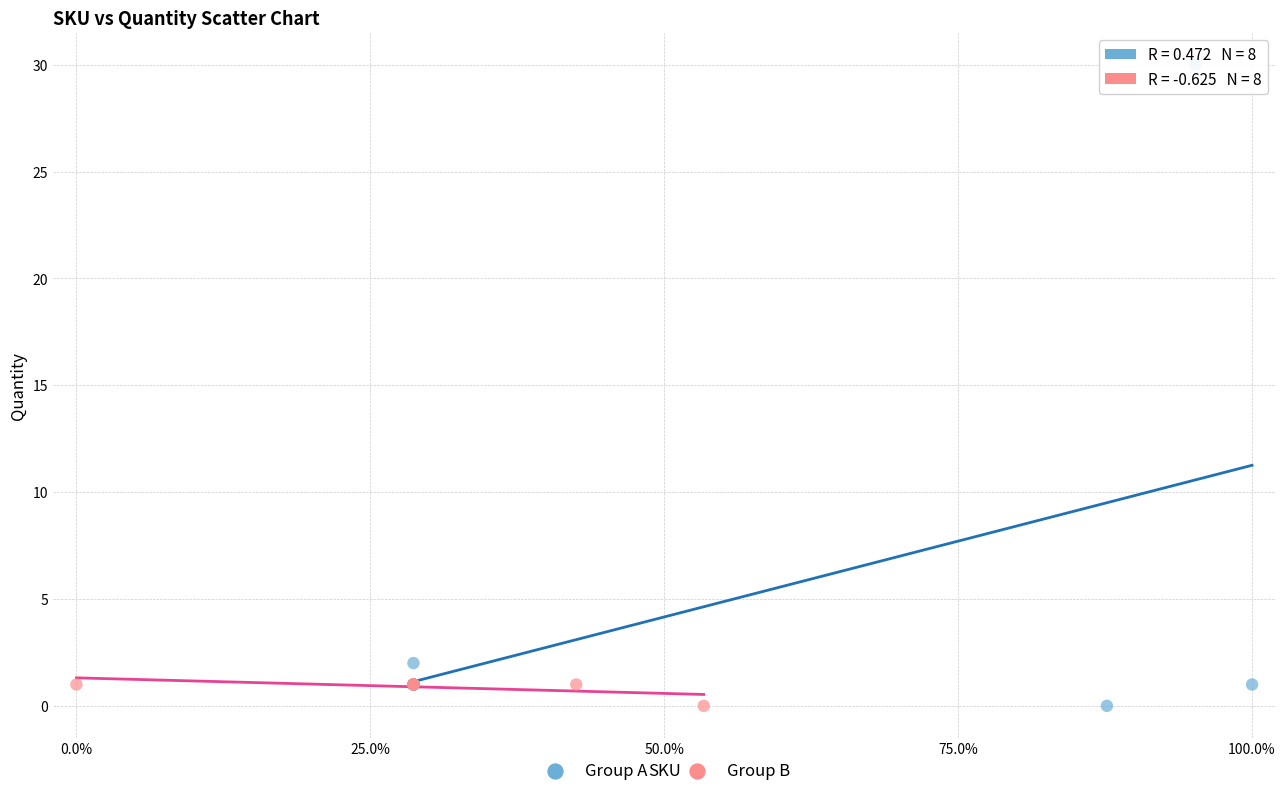

Which series contains the highest Y value?

Group A